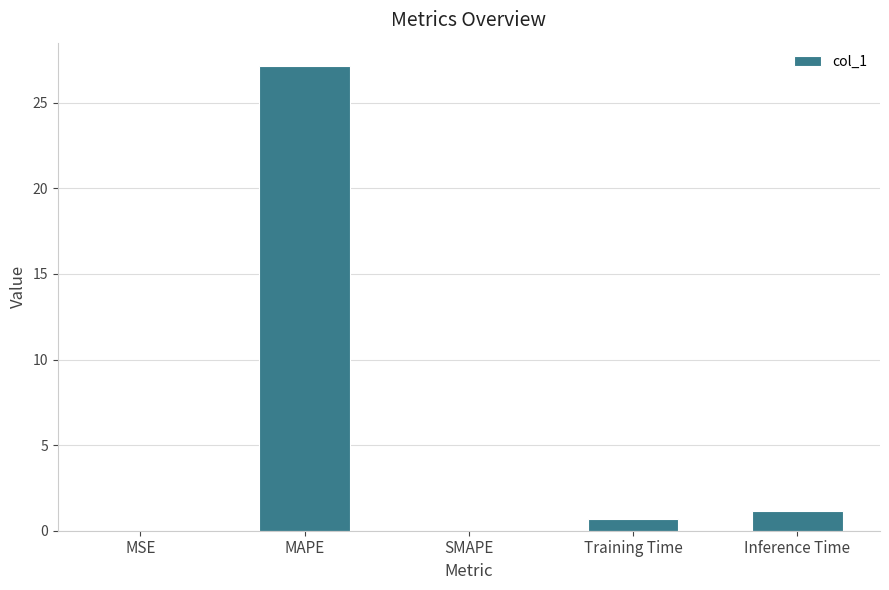

The chart shows a value of 17.3 at SMAPE. True or false?

False